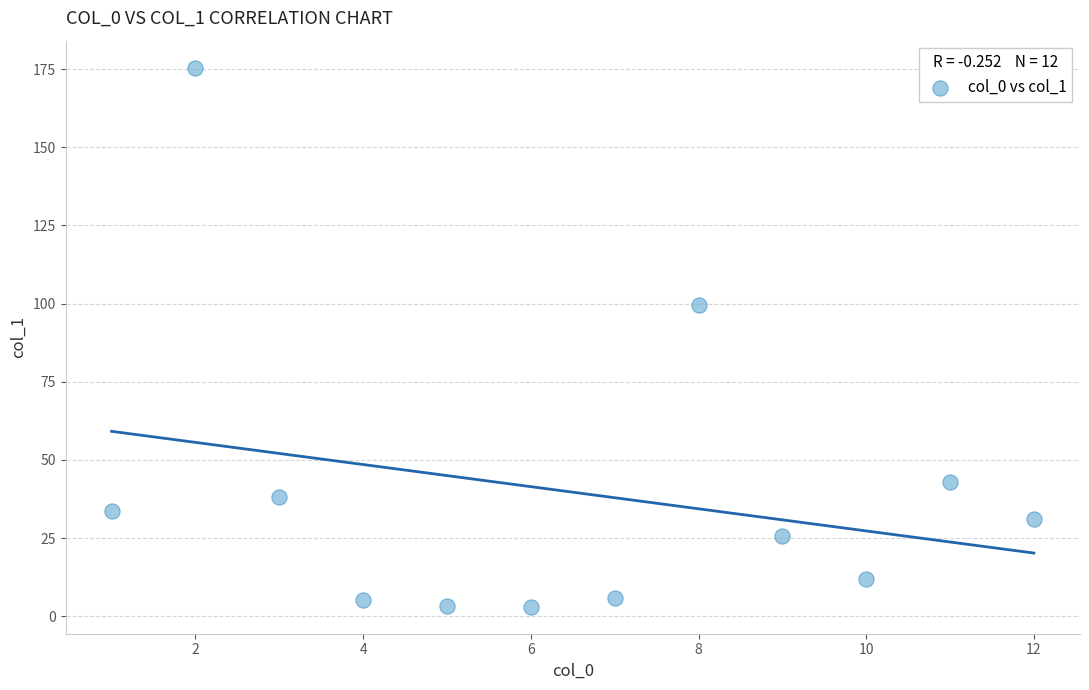

What Y value in the scatter plot is closest to 89?

99.7